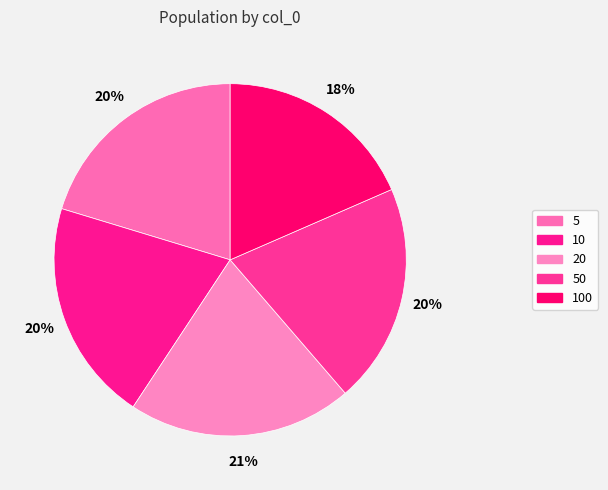

Does any single category account for the majority?

No